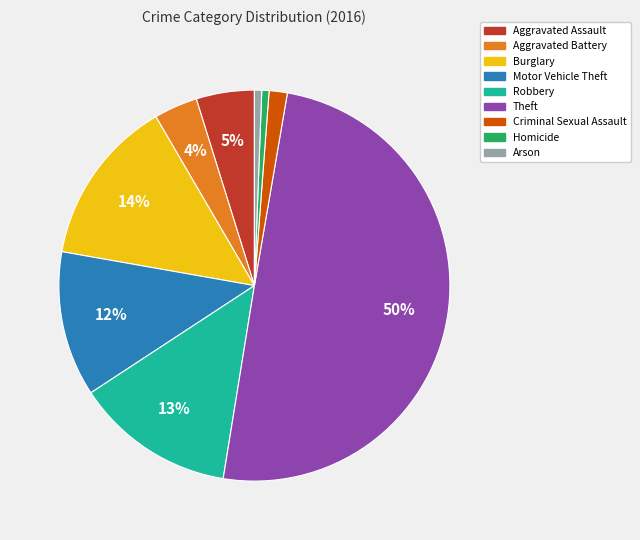

Count the number of slices in the pie.

9